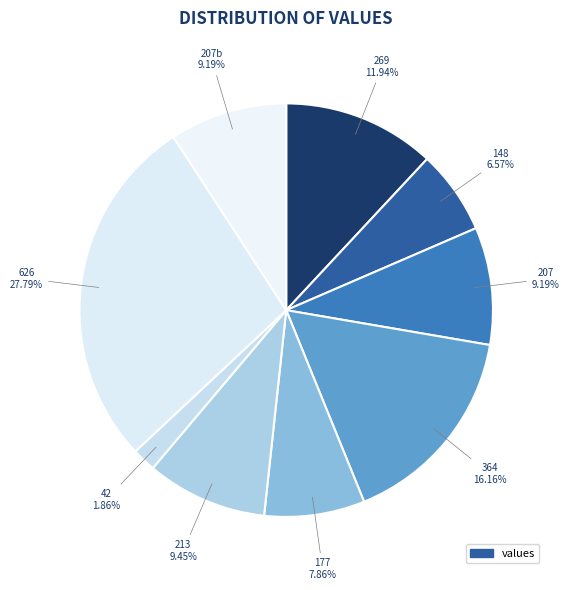

What is the smallest slice in the pie chart?

42